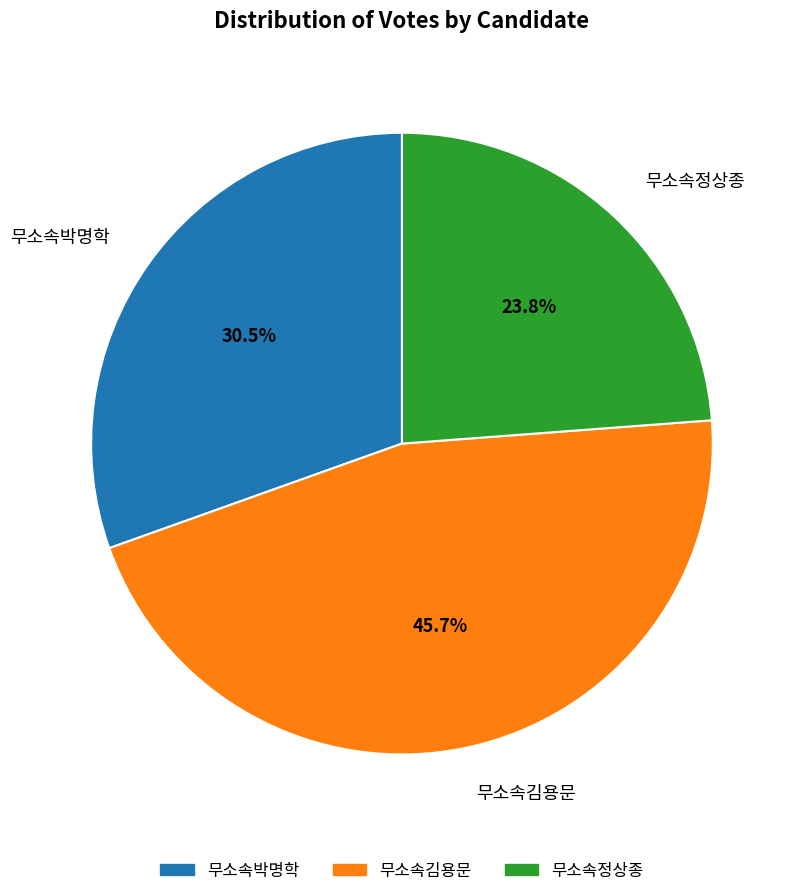

What is the largest slice in the pie chart?

무소속김용문